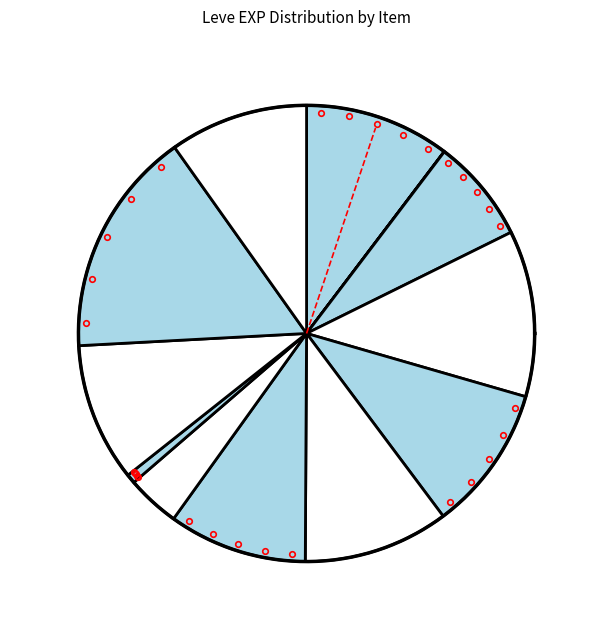

Does Copper Ring represent more than half of the total?

No